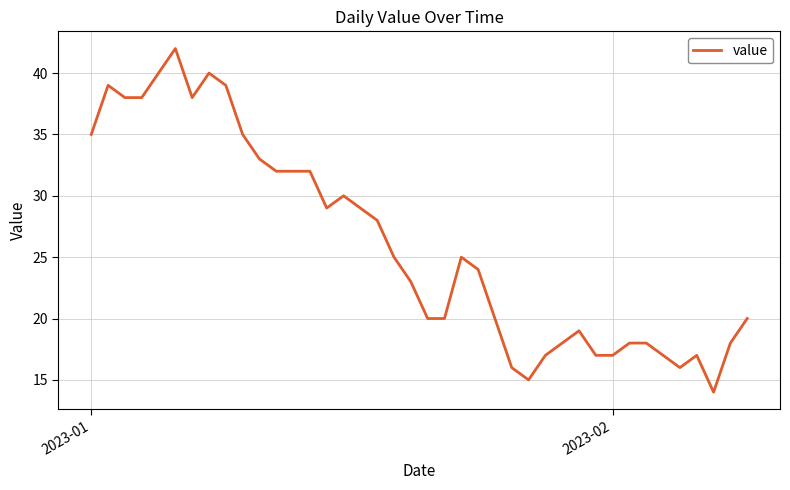

What is the greatest value displayed?

42